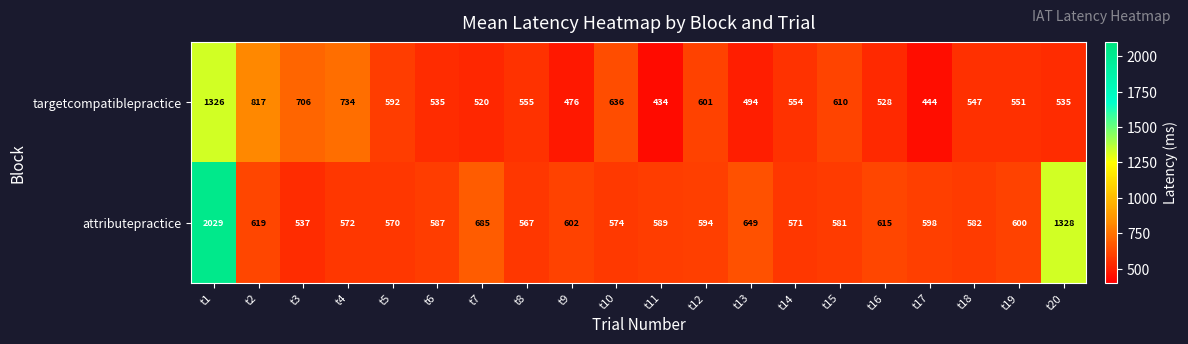

True or false: targetcompatiblepractice has a value of 213 at t13.

False